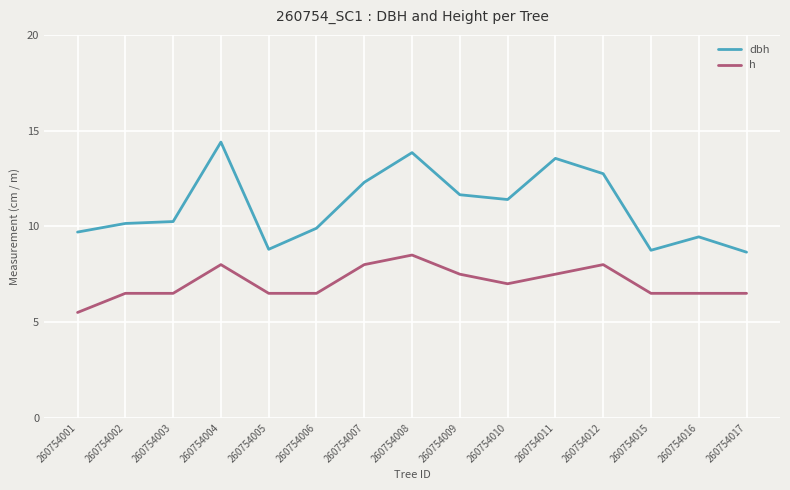

Which series has the largest total across all categories?

dbh